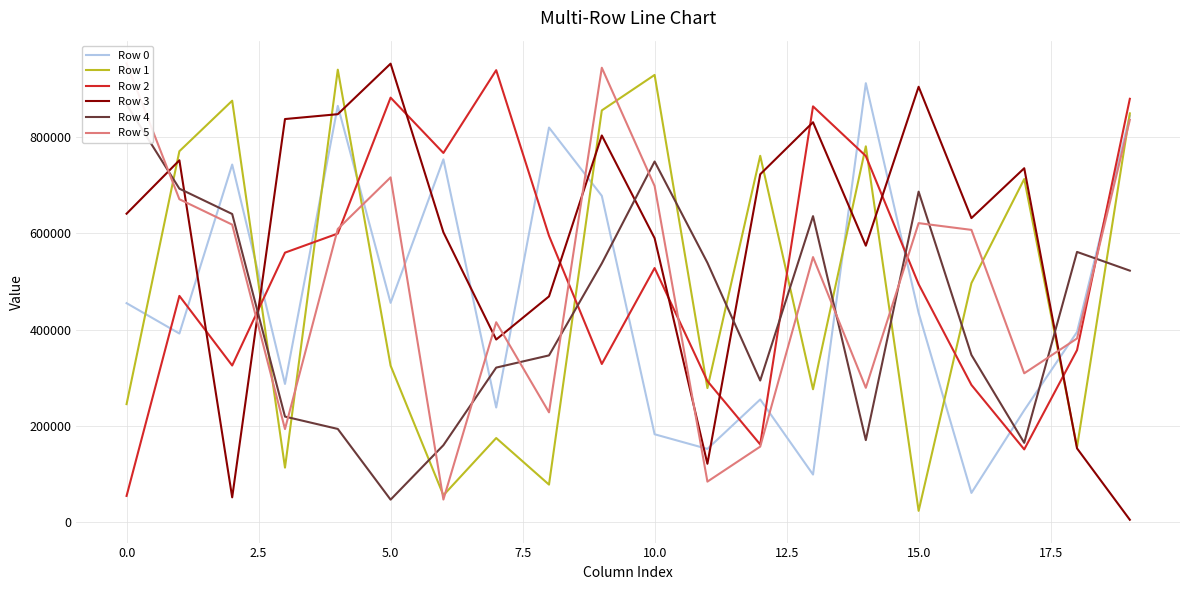

What is the label of the 20th point from the left?

19